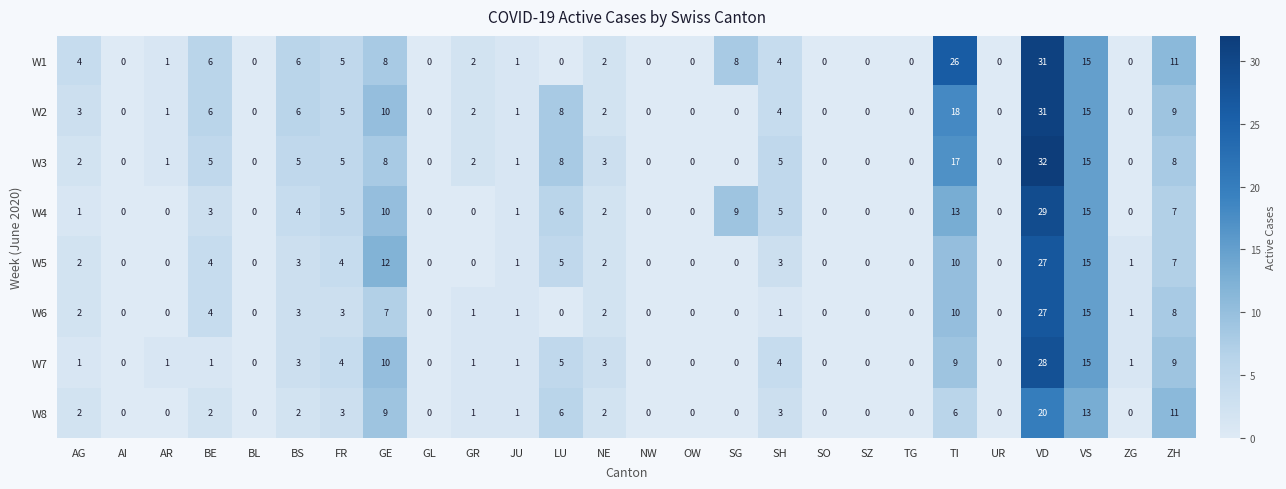

What is the spread (max minus min) of values at GE?

5